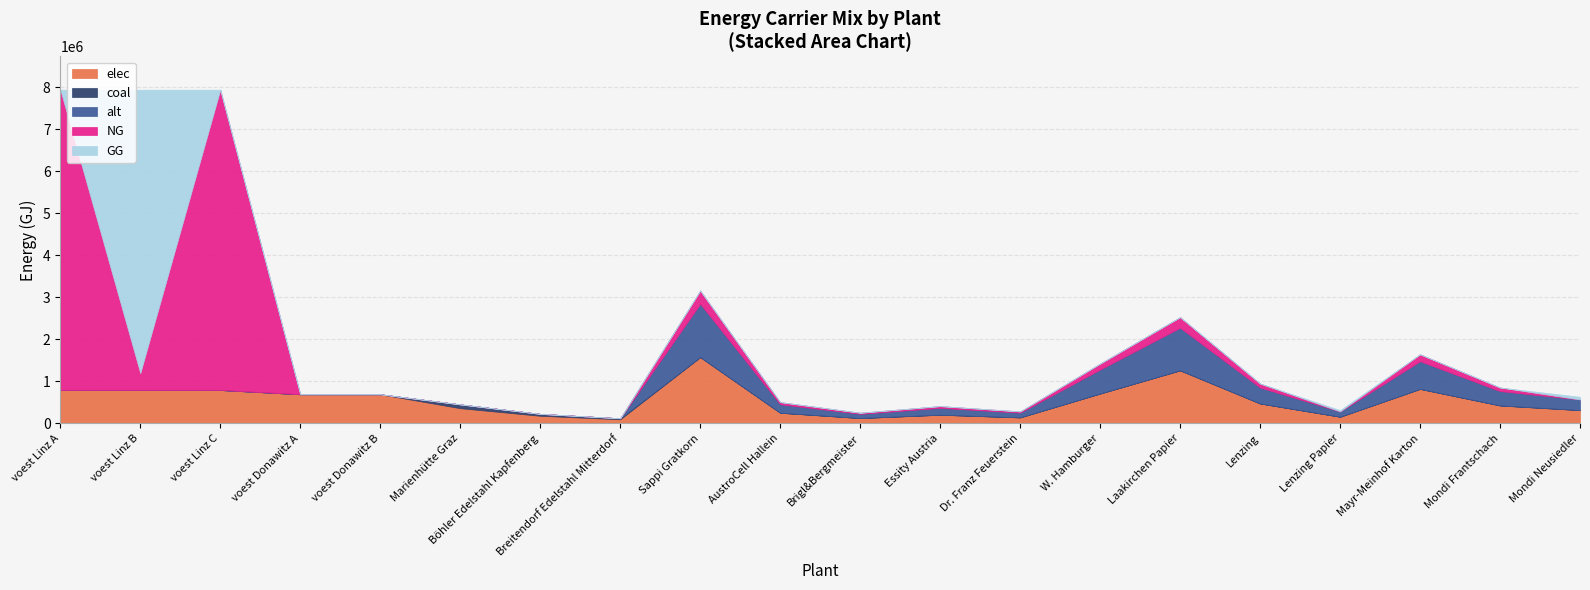

What are all the series names shown in the legend?

elec, coal, alt, NG, GG